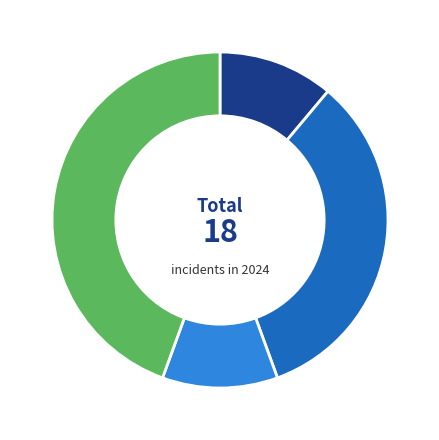

Is there any slice that represents more than half of the pie?

No